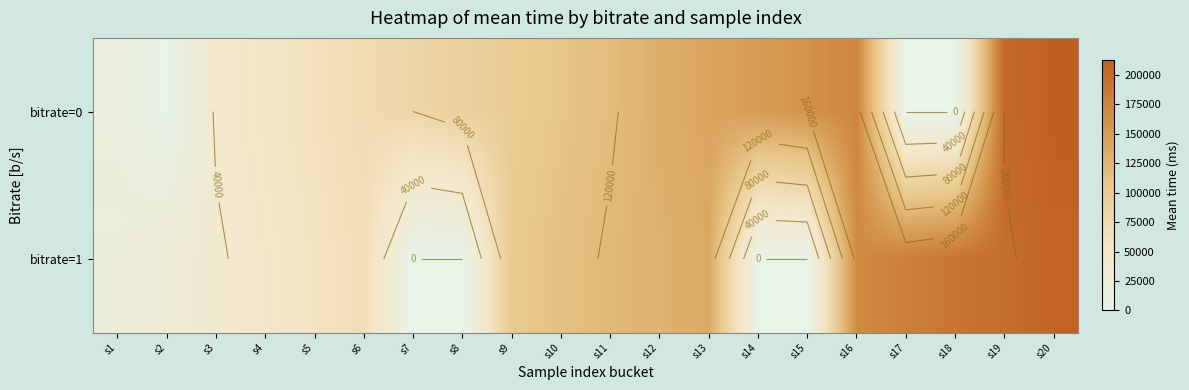

What is the sum of the bitrate=0 values at s16 and s15?

332463.0